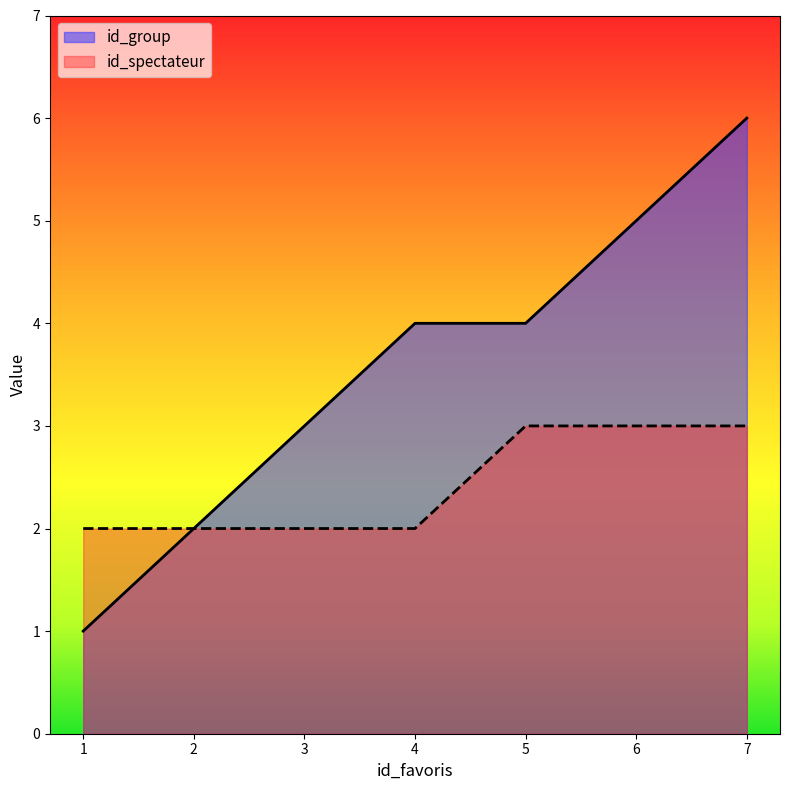

Reading left to right, extract all data points from this chart.

id_group: 1=1	2=2	3=3	4=4	5=4	6=5	7=6
id_spectateur: 1=2	2=2	3=2	4=2	5=3	6=3	7=3